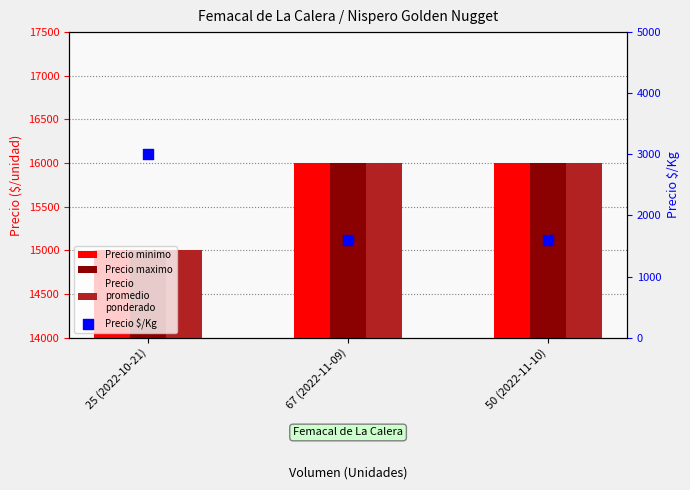

Which series has the largest total across all categories?

Precio minimo